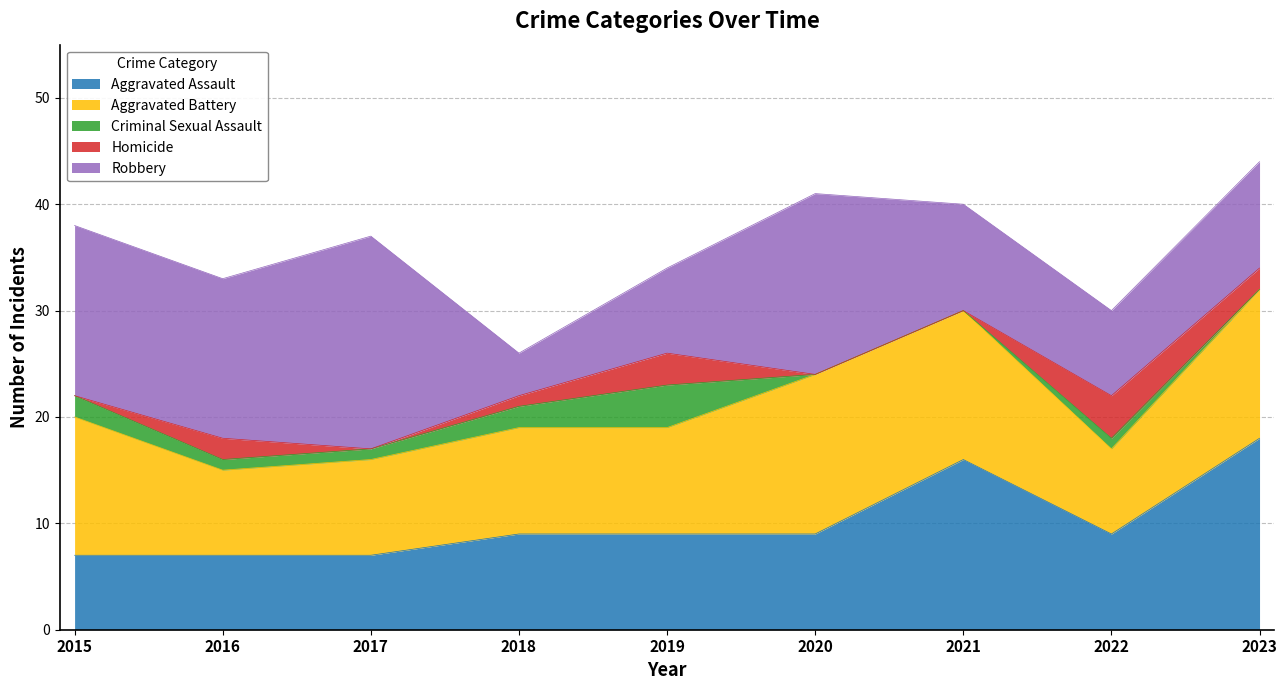

List the labels in order of Criminal Sexual Assault value, smallest first.

2020, 2021, 2023, 2016, 2017, 2022, 2015, 2018, 2019